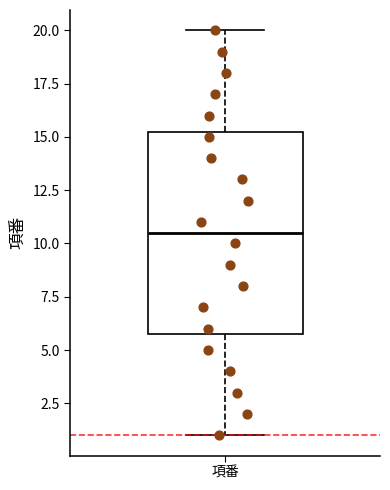

Where does the upper whisker of the box for 項番 end on the y-axis? The values are not printed on the chart, so give them approximately, as read against the axis.

20.0